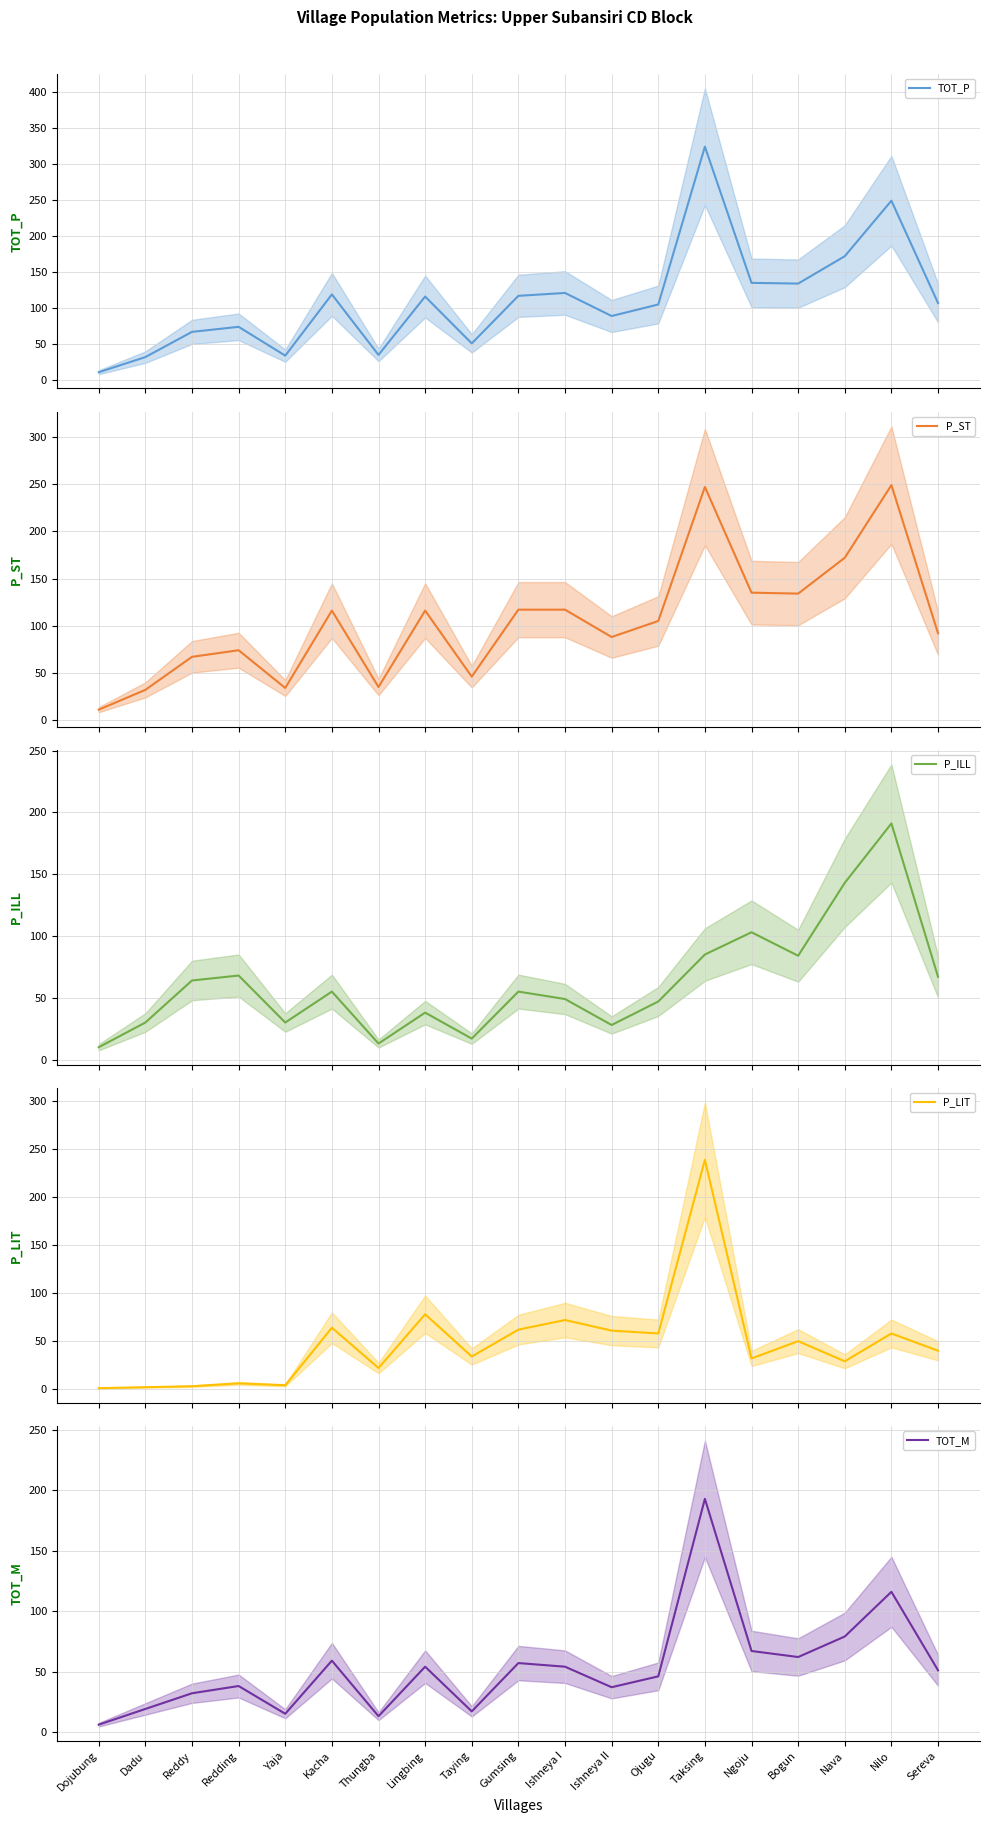

How many categories are shown in the chart?

19